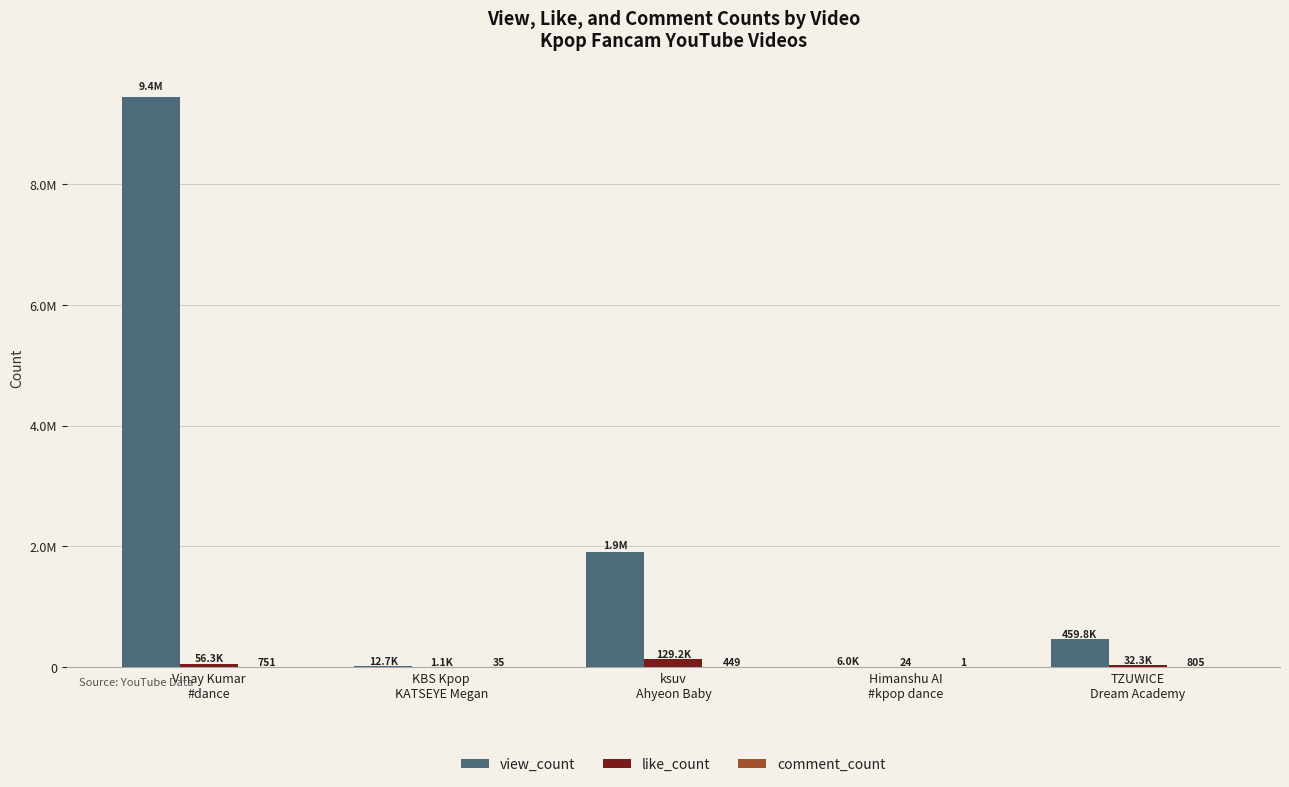

Where is like_count nearest to the value 64634?

Vinay Kumar
#dance